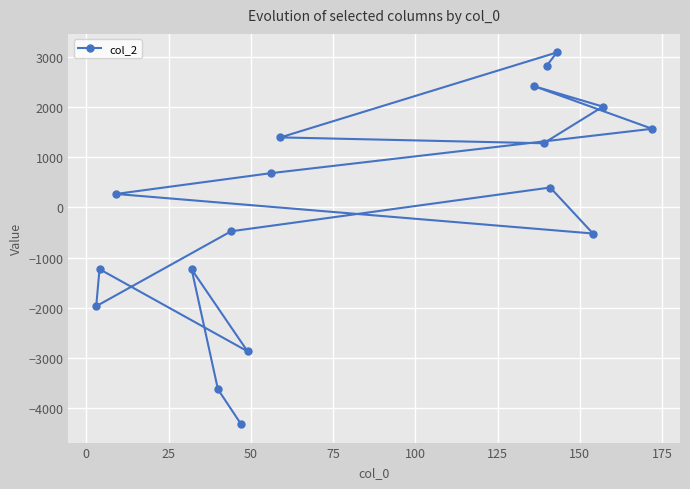

What is the greatest value displayed?

3087.0